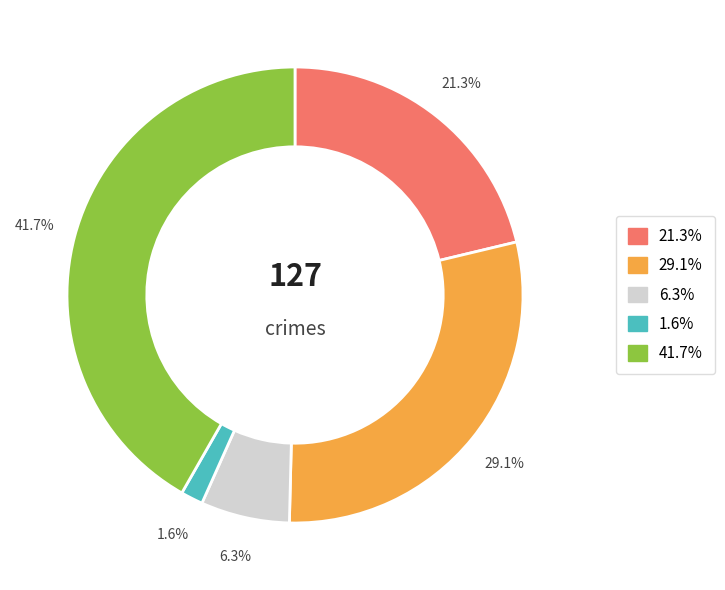

Does any single category account for the majority?

No